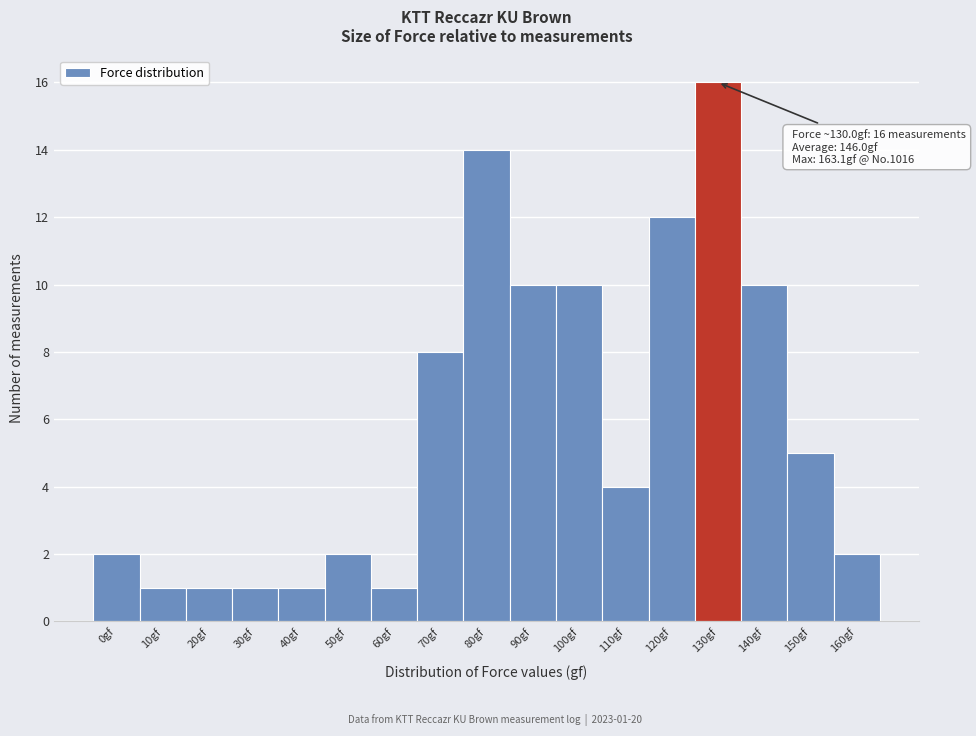

Reading right to left, transcribe all the data shown in this chart.

2	5	10	16	12	4	10	10	14	8	1	2	1	1	1	1	2